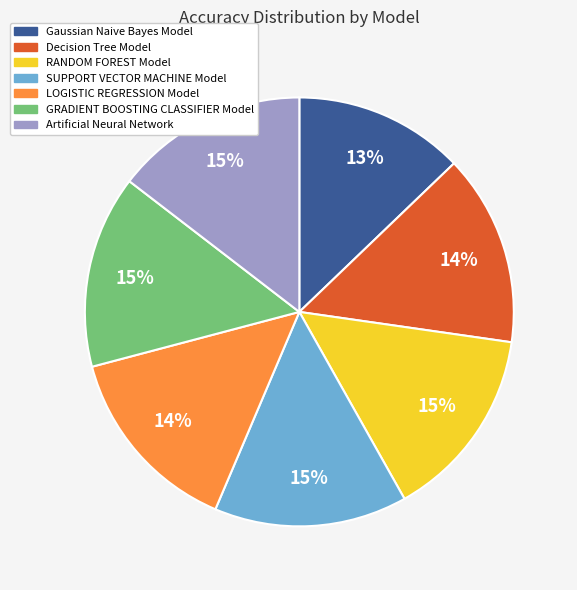

Which category has the smallest portion of the pie?

Gaussian Naive Bayes Model